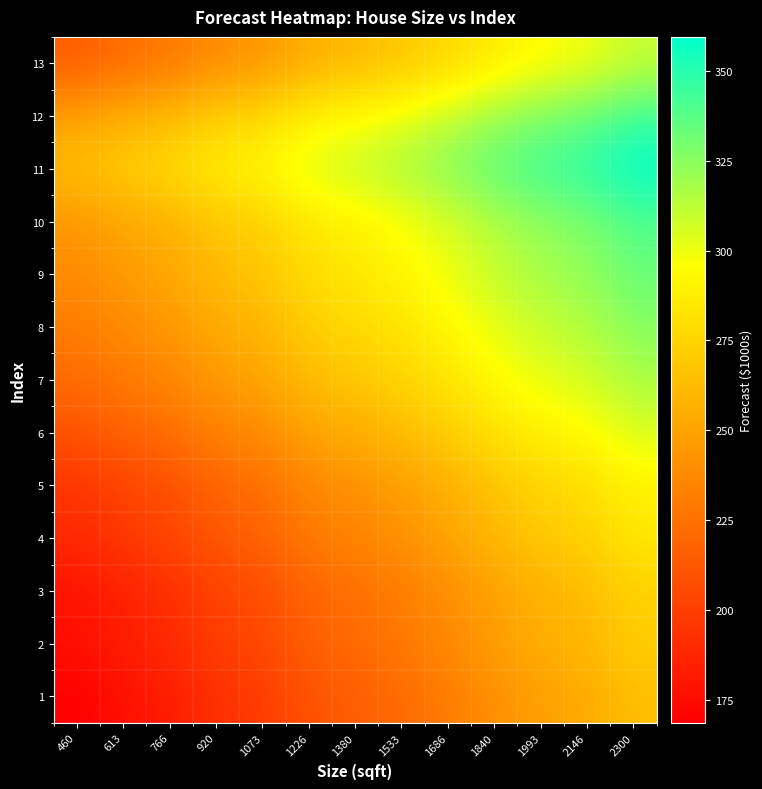

Reading right to left, extract all data points from this chart.

1: 2300=264.0	2146=253.1	1993=248.5	1840=240.2	1686=230.3	1533=221.5	1380=214.8	1226=209.6	1073=197.7	920=192.5	766=182.5	613=176.6	460=168.6
2: 2300=271.3	2146=260.4	1993=255.7	1840=247.4	1686=237.6	1533=228.8	1380=222.0	1226=216.8	1073=204.9	920=199.7	766=189.7	613=183.8	460=175.9
3: 2300=272.8	2146=261.9	1993=257.3	1840=249.0	1686=239.1	1533=230.3	1380=223.6	1226=218.4	1073=206.5	920=201.3	766=191.3	613=185.4	460=177.4
4: 2300=284.2	2146=273.3	1993=268.7	1840=260.4	1686=250.5	1533=241.7	1380=235.0	1226=229.8	1073=217.9	920=212.7	766=202.7	613=196.8	460=188.8
5: 2300=290.0	2146=279.0	1993=274.4	1840=266.1	1686=256.2	1533=247.4	1380=240.7	1226=235.5	1073=223.6	920=218.4	766=208.4	613=202.5	460=194.5
6: 2300=305.0	2146=294.1	1993=289.4	1840=281.1	1686=271.3	1533=262.5	1380=255.7	1226=250.5	1073=238.7	920=233.4	766=223.4	613=217.5	460=209.6
7: 2300=316.9	2146=306.0	1993=301.4	1840=293.1	1686=283.2	1533=274.4	1380=267.7	1226=262.5	1073=250.6	920=245.4	766=235.4	613=229.5	460=221.5
8: 2300=325.7	2146=314.8	1993=310.2	1840=301.9	1686=292.0	1533=283.2	1380=276.5	1226=271.3	1073=259.4	920=254.2	766=244.2	613=238.3	460=230.3
9: 2300=333.5	2146=322.6	1993=317.9	1840=309.7	1686=299.8	1533=291.0	1380=284.2	1226=279.1	1073=267.2	920=262.0	766=252.0	613=246.1	460=238.1
10: 2300=338.7	2146=327.8	1993=323.1	1840=314.8	1686=305.0	1533=296.2	1380=289.4	1226=284.2	1073=272.4	920=267.1	766=257.1	613=251.2	460=243.3
11: 2300=359.4	2146=348.5	1993=343.9	1840=335.6	1686=325.7	1533=316.9	1380=310.2	1226=305.0	1073=293.1	920=287.9	766=277.9	613=272.0	460=264.0
12: 2300=343.9	2146=332.9	1993=328.3	1840=320.0	1686=310.2	1533=301.4	1380=294.6	1226=289.4	1073=277.5	920=272.3	766=262.3	613=256.4	460=248.5
13: 2300=310.2	2146=299.2	1993=294.6	1840=286.3	1686=276.5	1533=267.7	1380=260.9	1226=255.7	1073=243.8	920=238.6	766=228.6	613=222.7	460=214.8